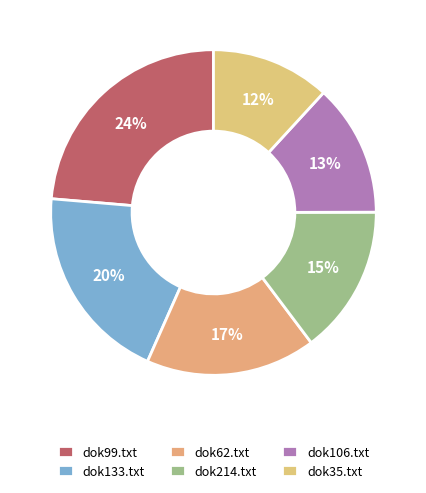

Is there a majority slice in this chart?

No